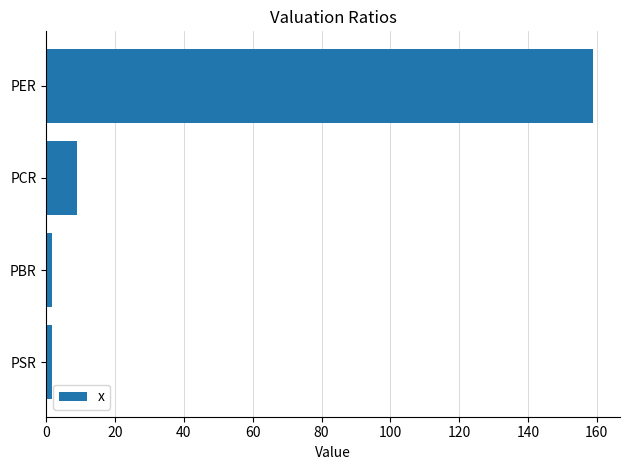

What is the maximum value shown in the chart?

158.8